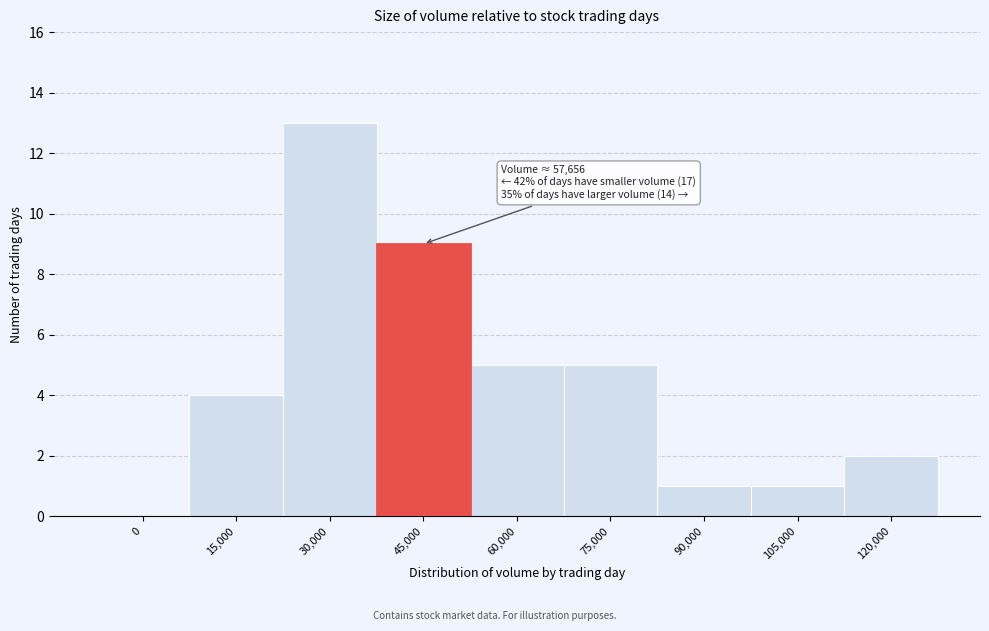

Reading left to right, what are all the values shown in this chart?

0=0	15,000=4	30,000=13	45,000=9	60,000=5	75,000=5	90,000=1	105,000=1	120,000=2